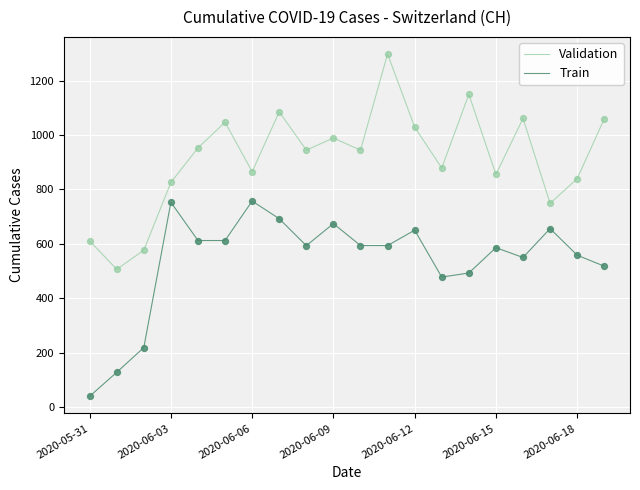

What are all the series names shown in the legend?

Validation, Train